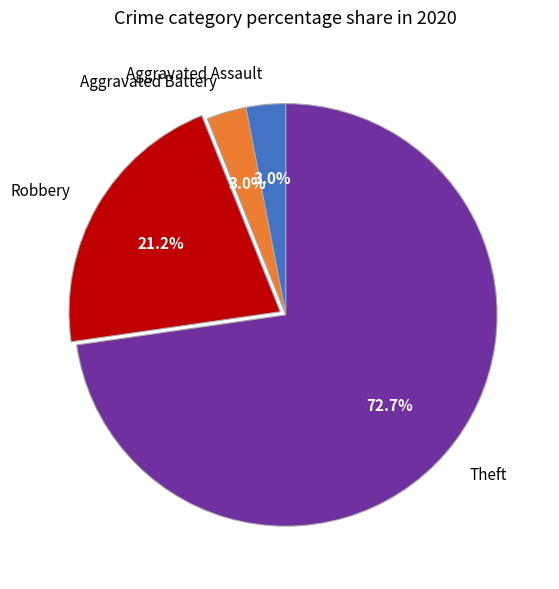

Which category has the biggest portion of the pie?

Theft